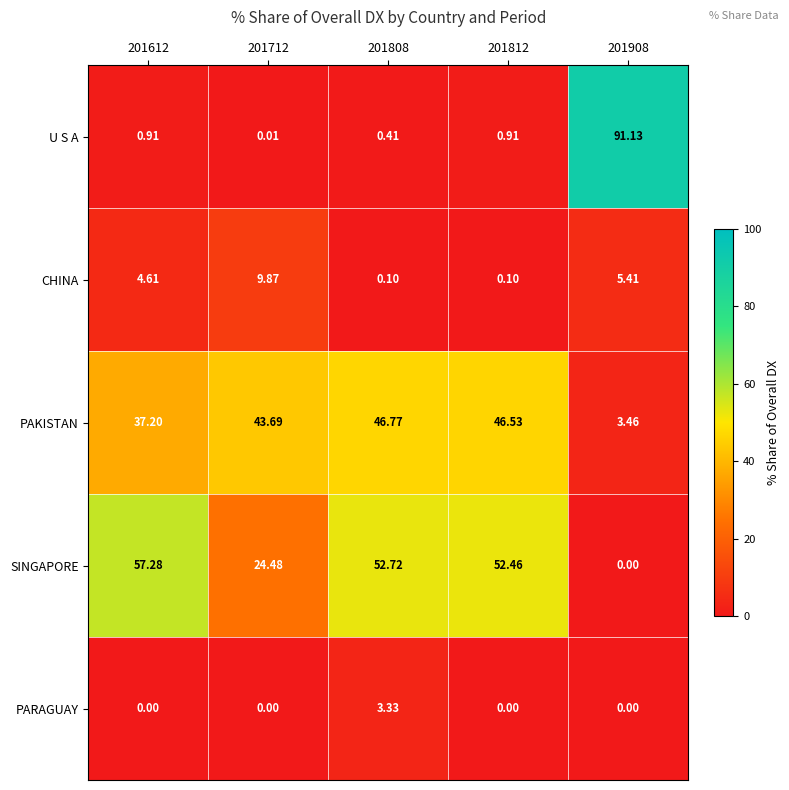

List the series in order of their peak value, lowest first.

PARAGUAY, CHINA, PAKISTAN, SINGAPORE, U S A